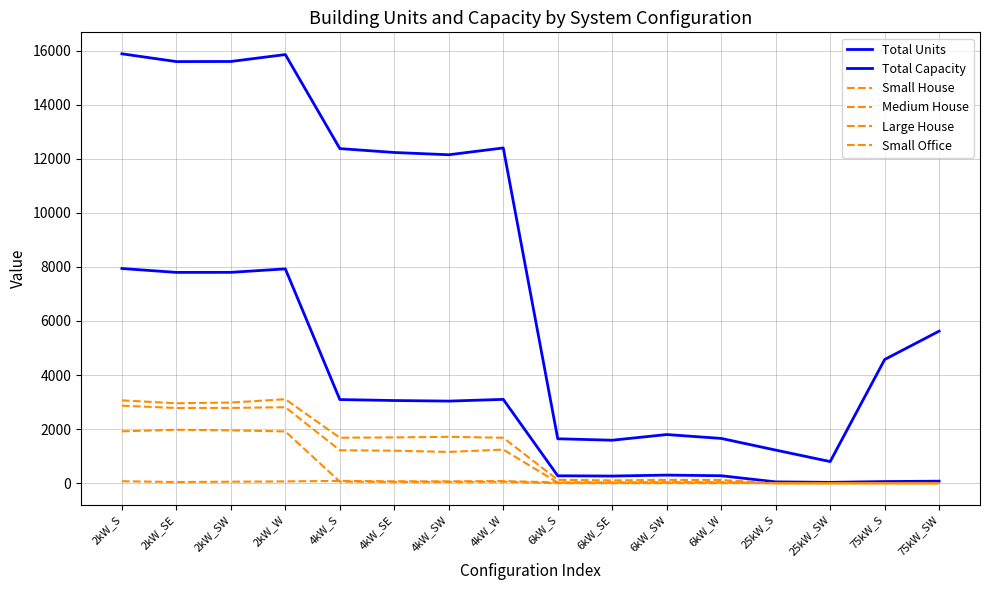

What is the lowest value of the Total Capacity series?

800